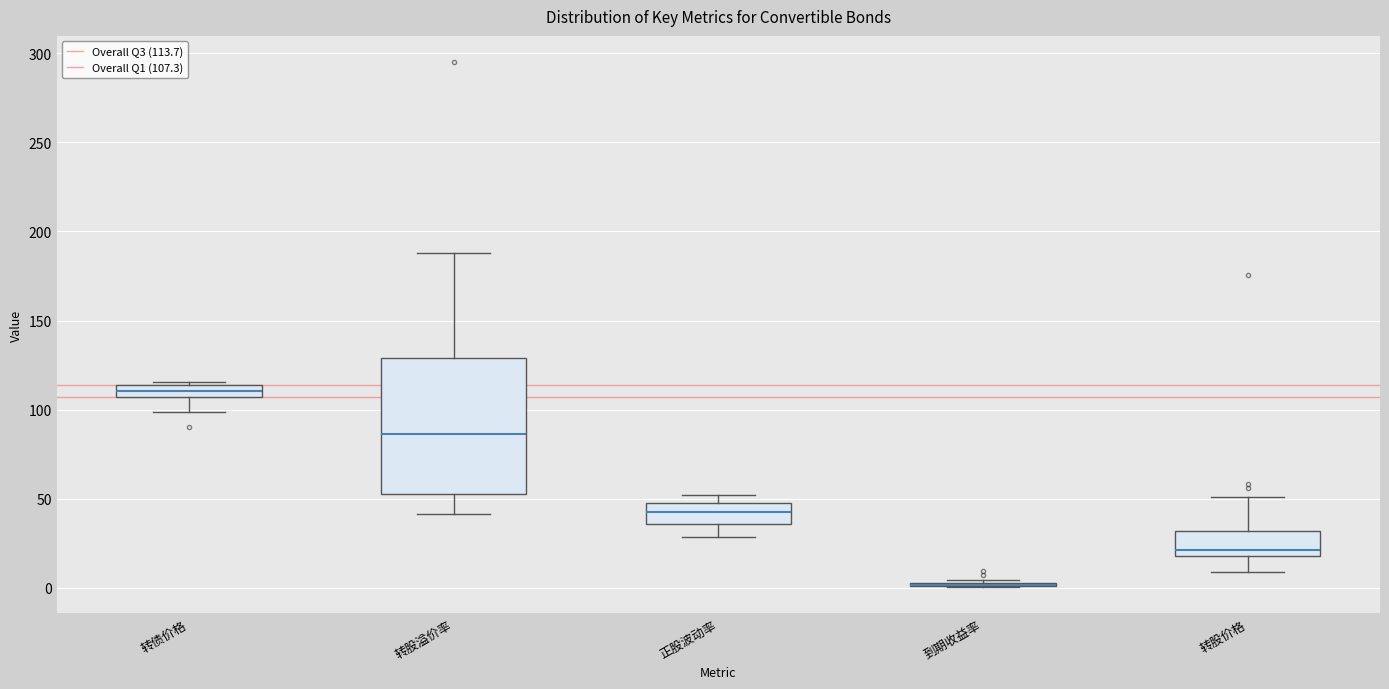

Where is the lower edge of the box for 转股价格 on the y-axis? The values are not printed on the chart, so give them approximately, as read against the axis.

20